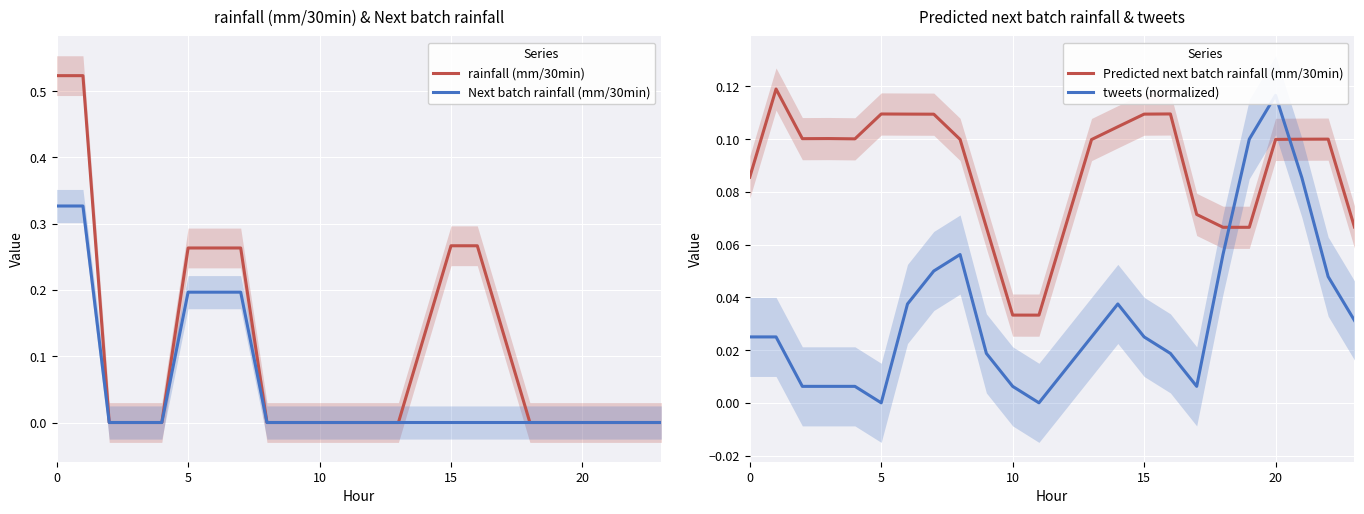

How many lines are shown in the chart?

4